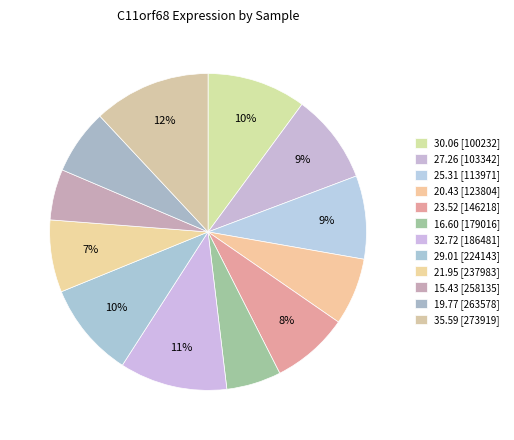

How many slices are in this pie chart?

12